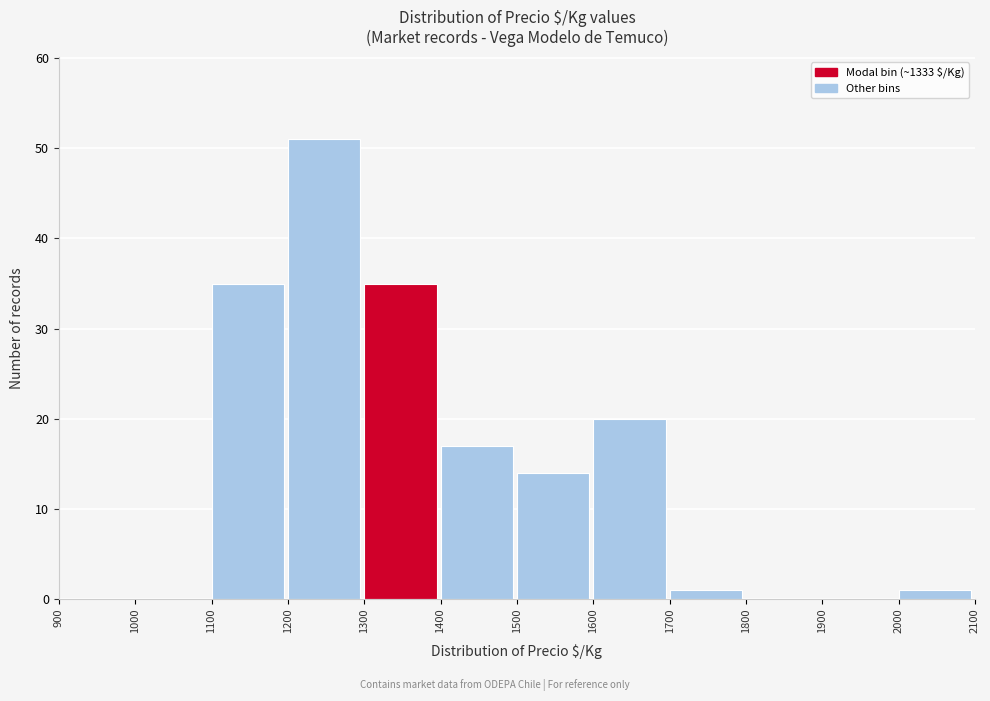

How tall is the bar that spans 1500 to 1600 on the x-axis? The values are not printed on the chart, so give them approximately, as read against the axis.

14